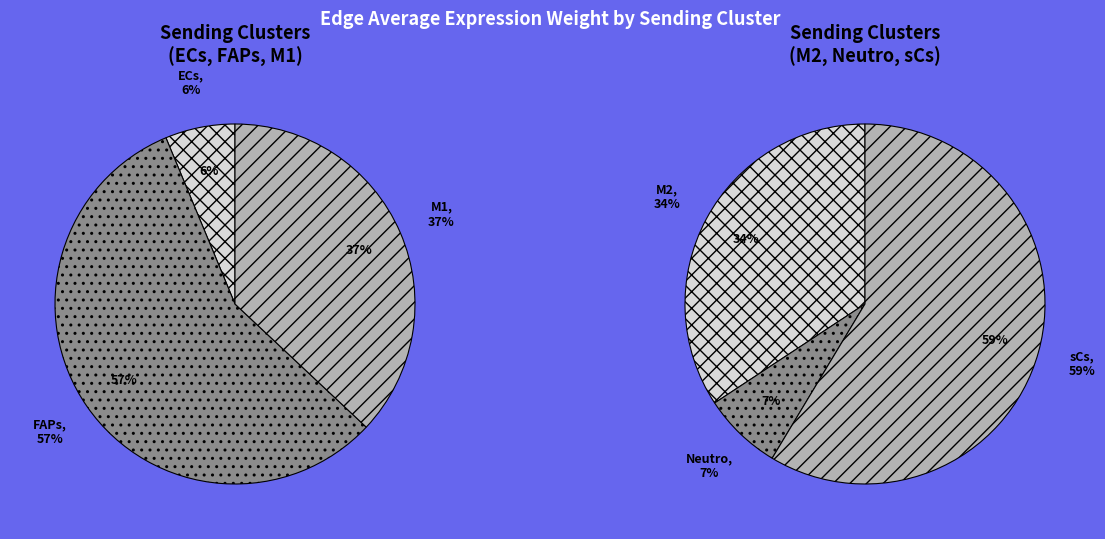

True or false: M1 accounts for 28% of the total.

False